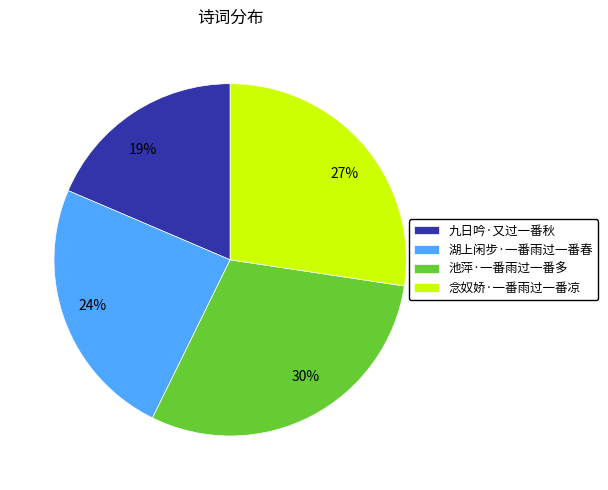

Do 池萍·一番雨过一番多 and 湖上闲步·一番雨过一番春 together represent more than half of the pie?

Yes